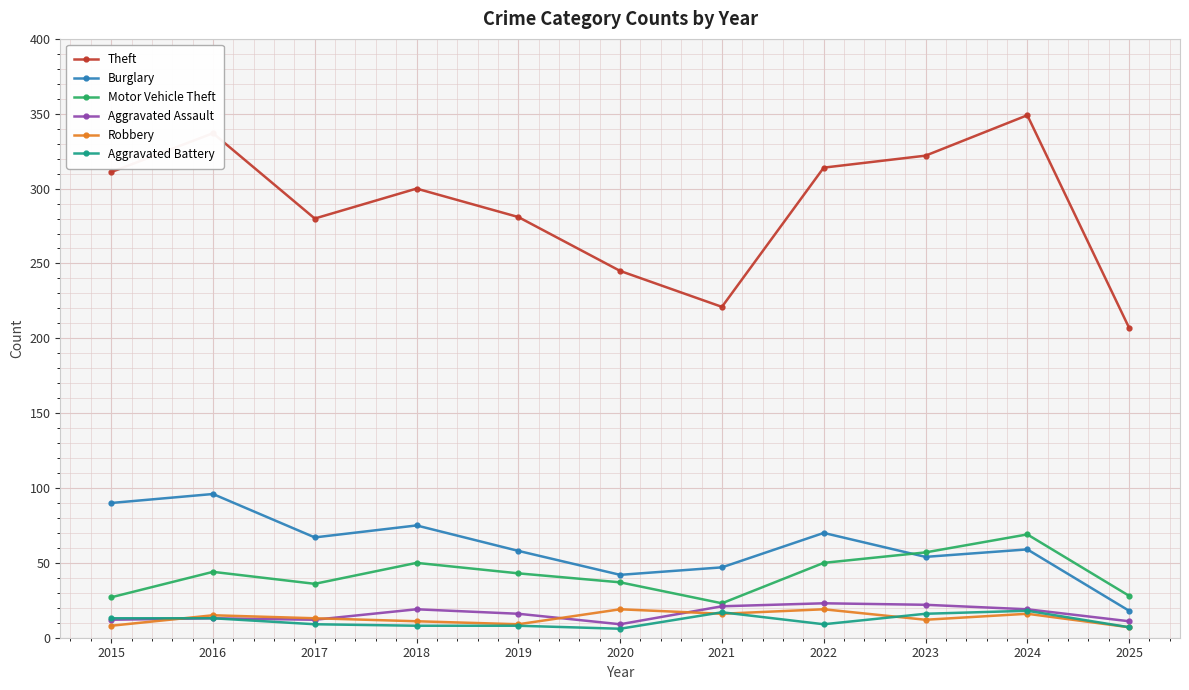

Which series has the largest range (max minus min)?

Theft